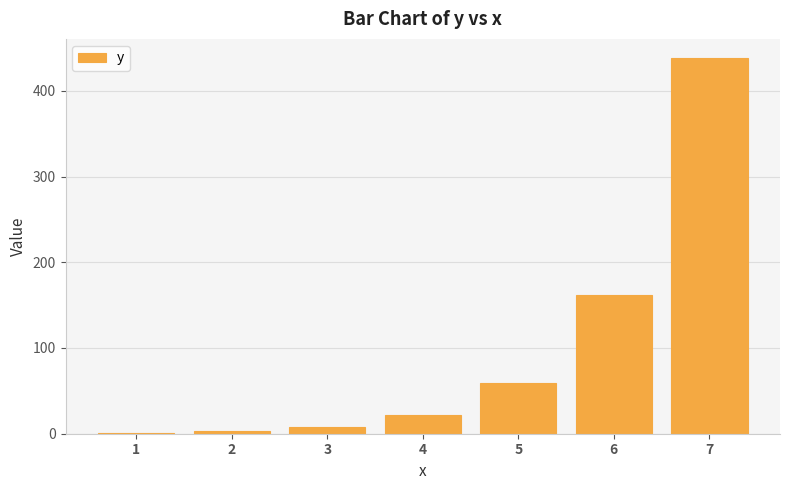

How many series are shown in this chart?

1